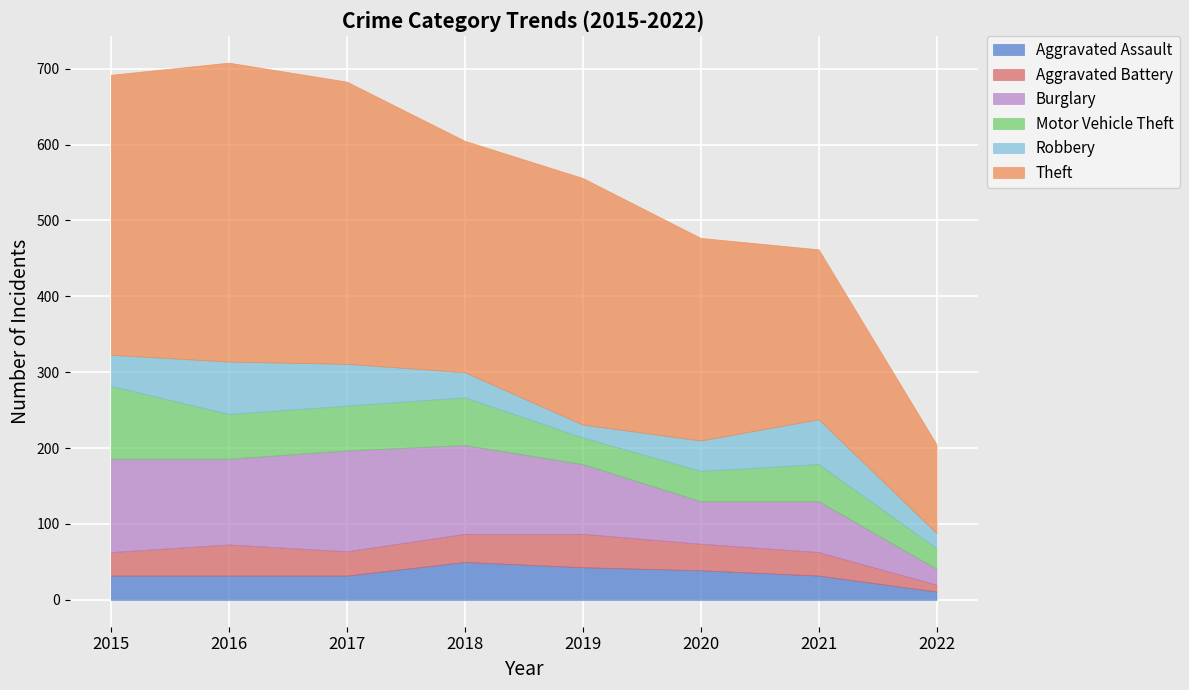

Reading left to right, list all the values displayed in this chart.

Aggravated Assault: 2015=32	2016=32	2017=32	2018=50	2019=43	2020=39	2021=32	2022=11
Aggravated Battery: 2015=31	2016=41	2017=32	2018=37	2019=44	2020=35	2021=31	2022=9
Burglary: 2015=123	2016=113	2017=133	2018=117	2019=92	2020=56	2021=67	2022=21
Motor Vehicle Theft: 2015=96	2016=59	2017=59	2018=63	2019=35	2020=40	2021=49	2022=27
Robbery: 2015=41	2016=69	2017=55	2018=33	2019=17	2020=40	2021=59	2022=20
Theft: 2015=369	2016=394	2017=372	2018=305	2019=325	2020=267	2021=224	2022=117